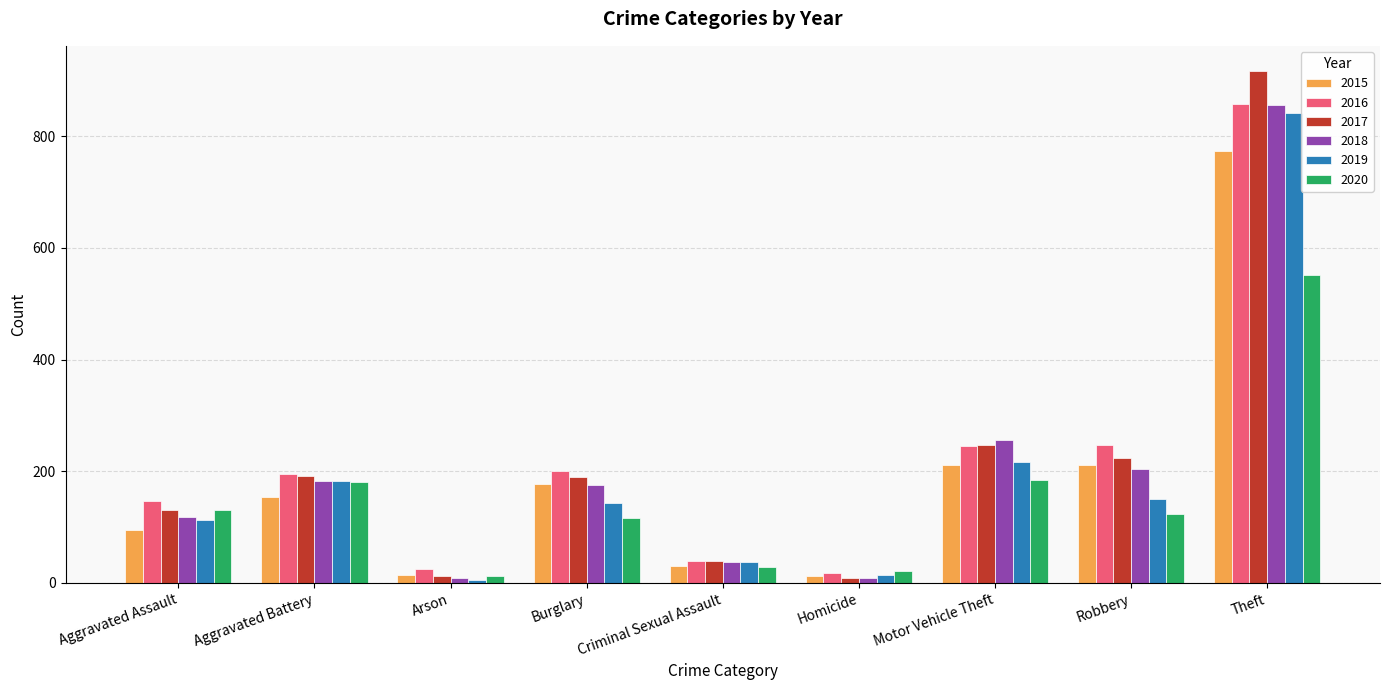

What is the maximum value for 2018?

856